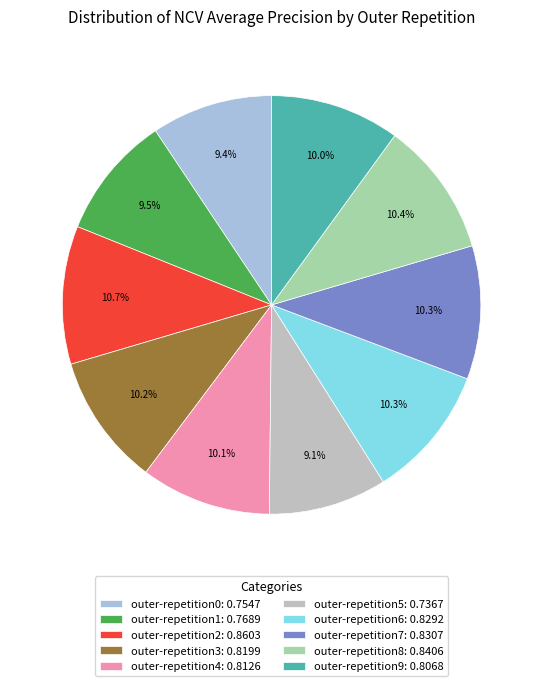

What percentage is NOT represented by outer-repetition9?

90.0%